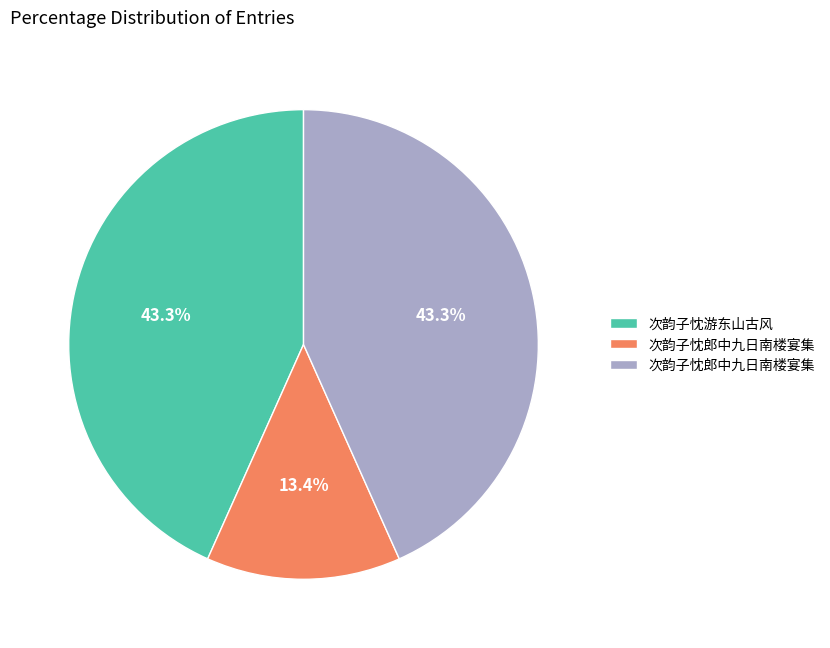

Does any single category account for the majority?

No